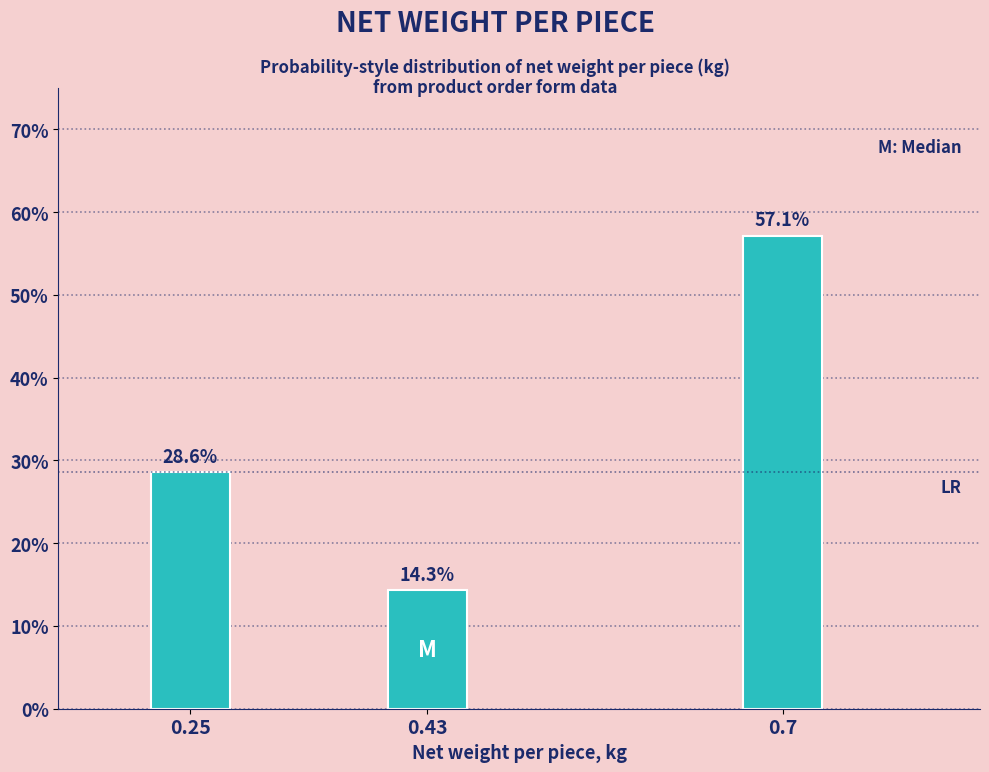

Reading left to right, list all the values displayed in this chart.

0.25=28.6	0.43=14.3	0.7=57.1